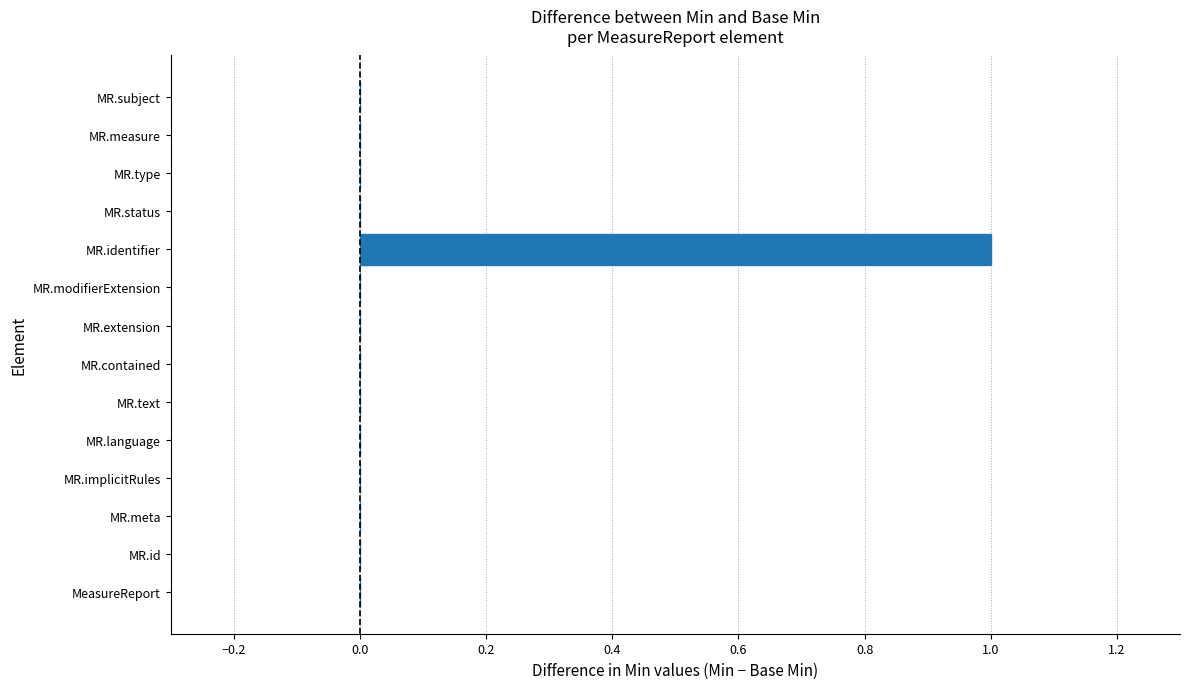

The chart shows a value of 0 at MR.measure. True or false?

True